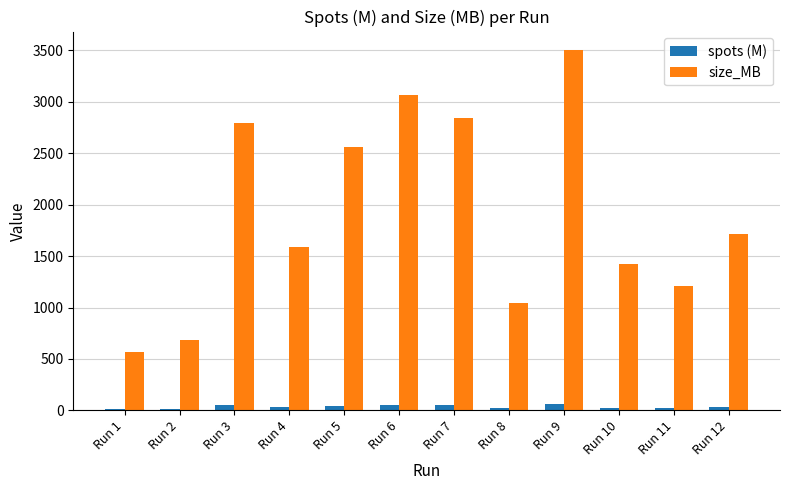

How many data points in spots (M) are less than 33?

6